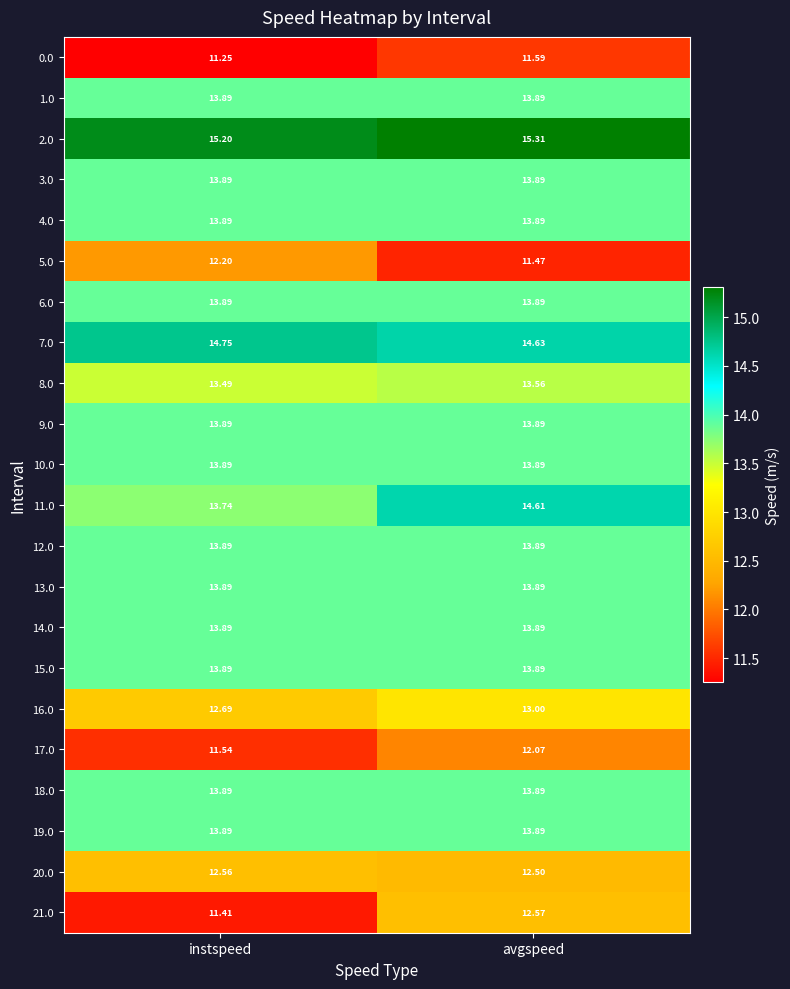

At which category is the sum across all series the highest?

avgspeed